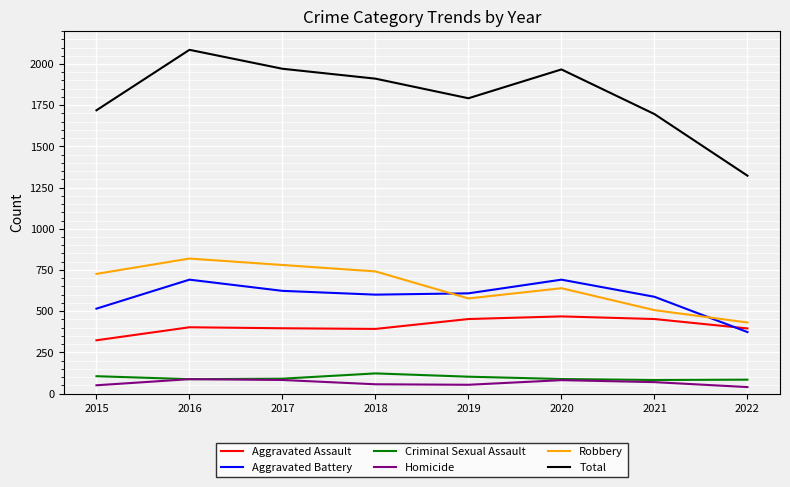

True or false: Aggravated Assault and Homicide cross at least once.

False